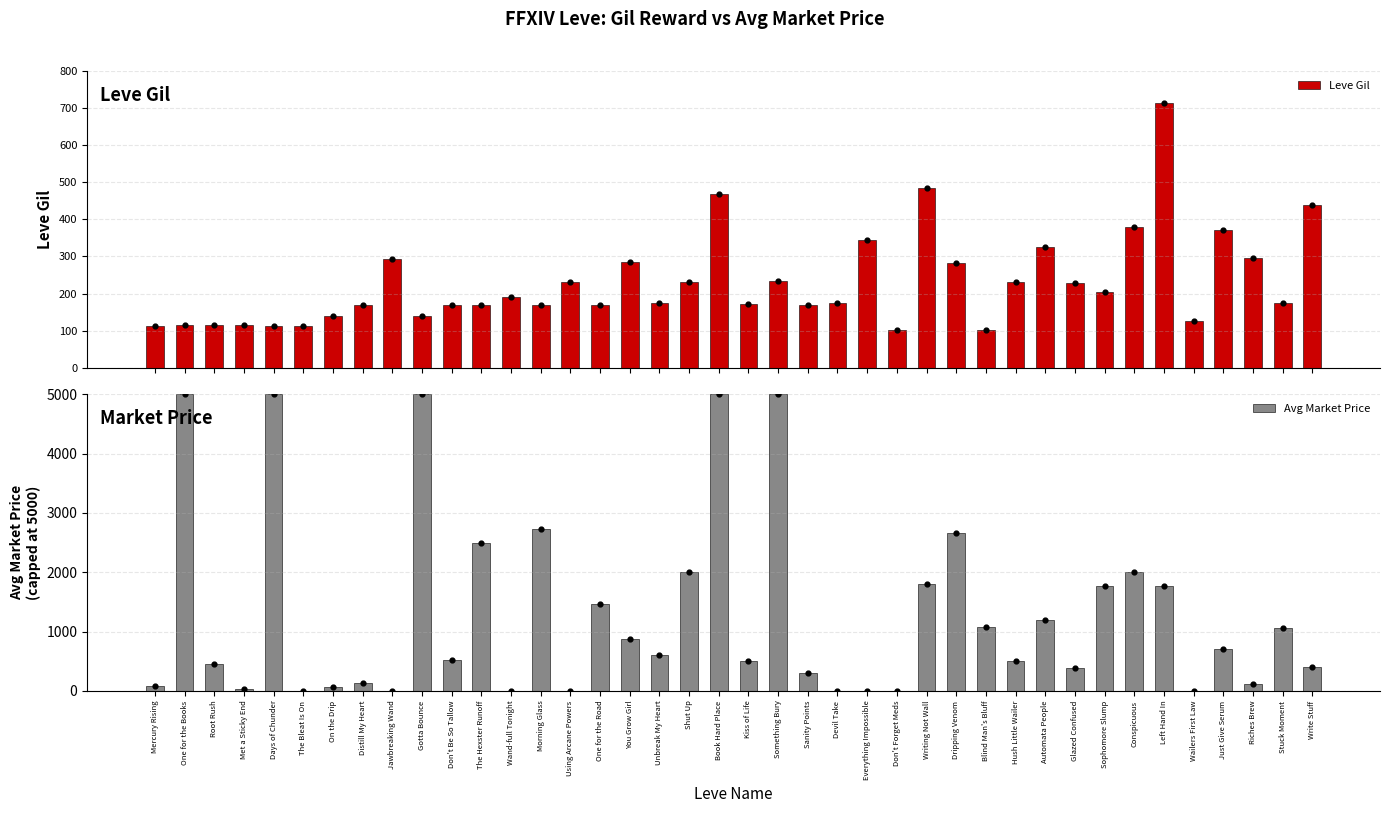

At which category is the sum across all series the highest?

Book Hard Place